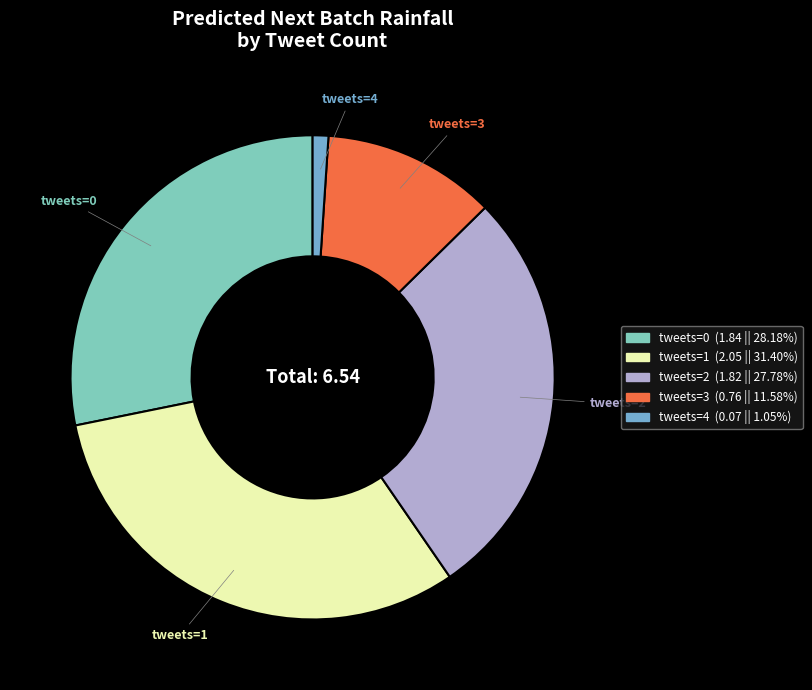

Is there a majority slice in this chart?

No